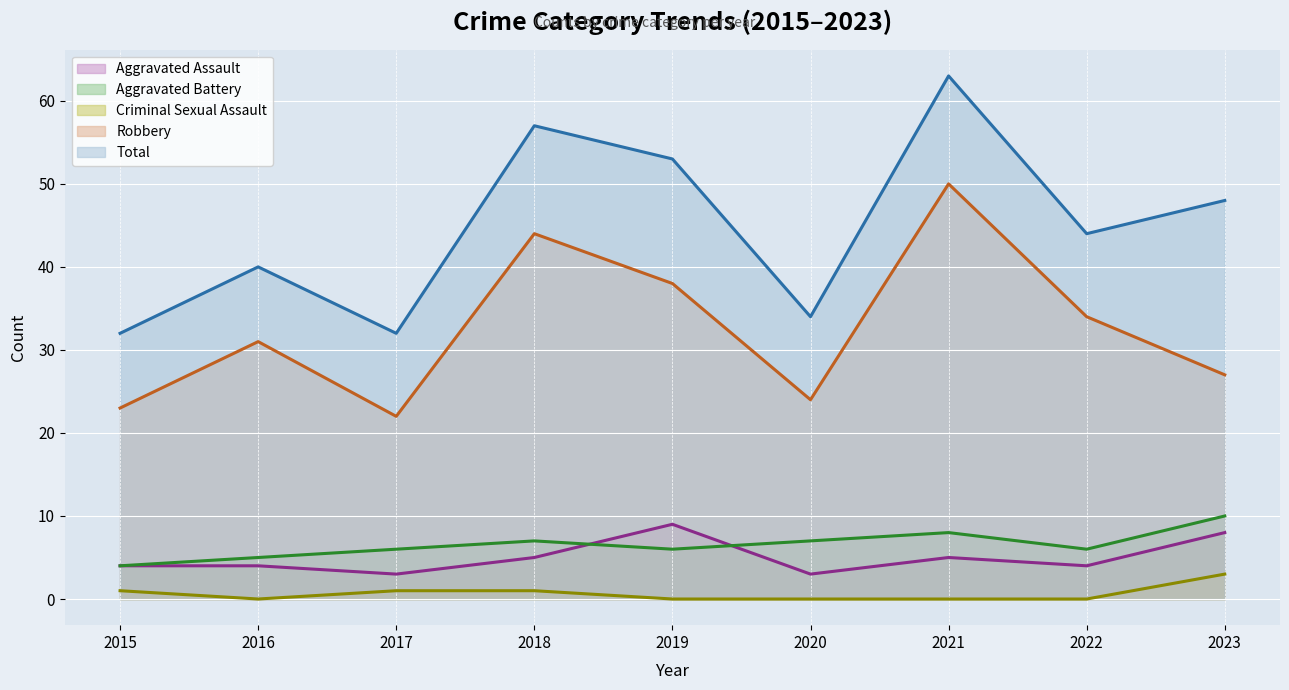

Rank the series at 2021 from lowest to highest value.

Criminal Sexual Assault, Aggravated Assault, Aggravated Battery, Robbery, Total